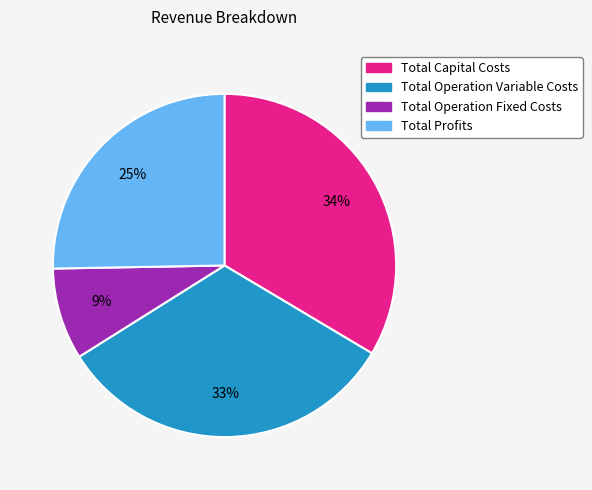

How many segments does this pie chart have?

4